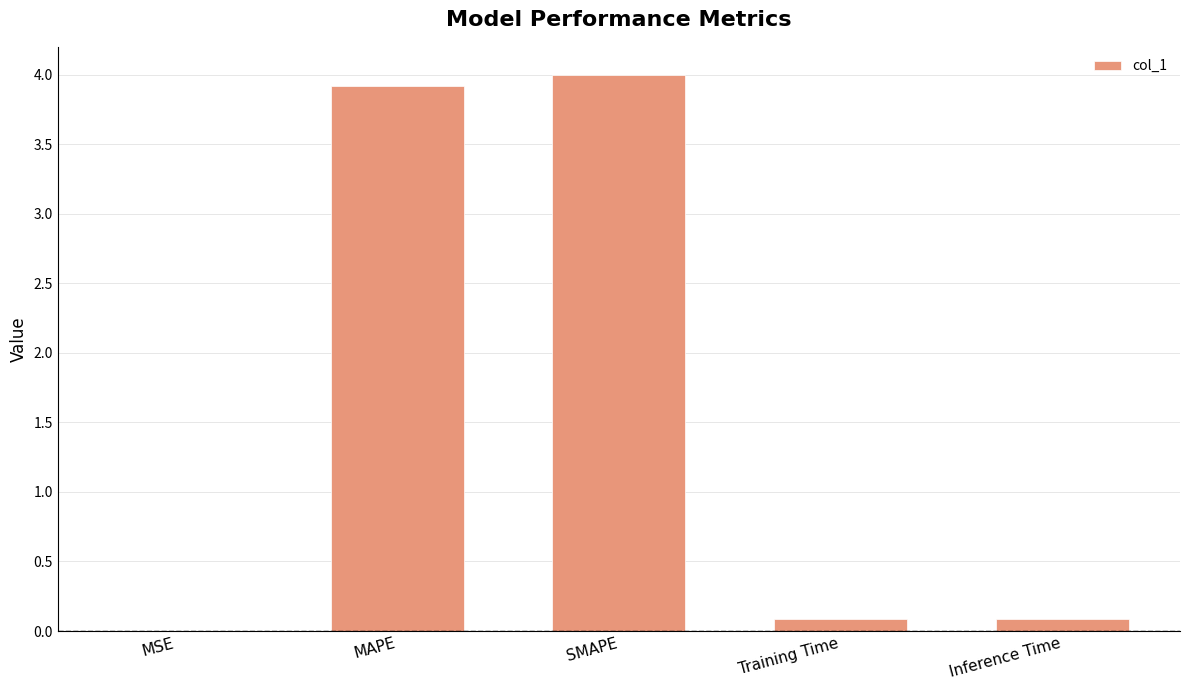

The chart shows a value of 0.1 at Inference Time. True or false?

True